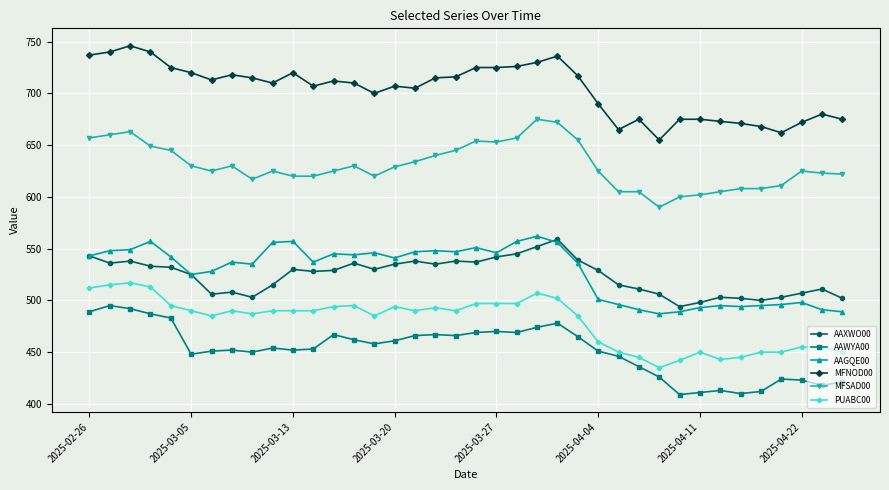

Which series has the largest total across all categories?

MFNOD00